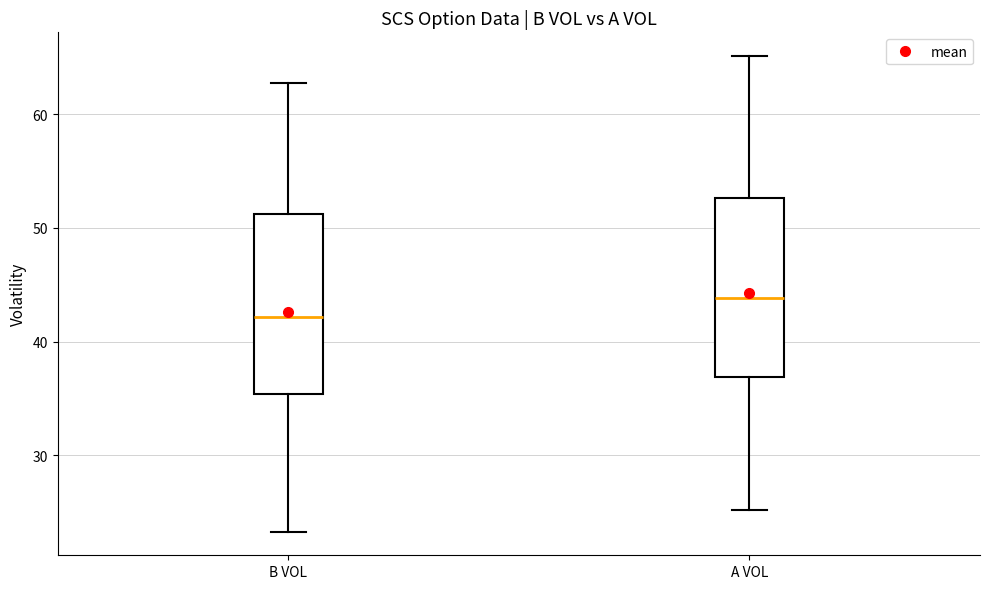

Which box has the lowest median line?

B VOL